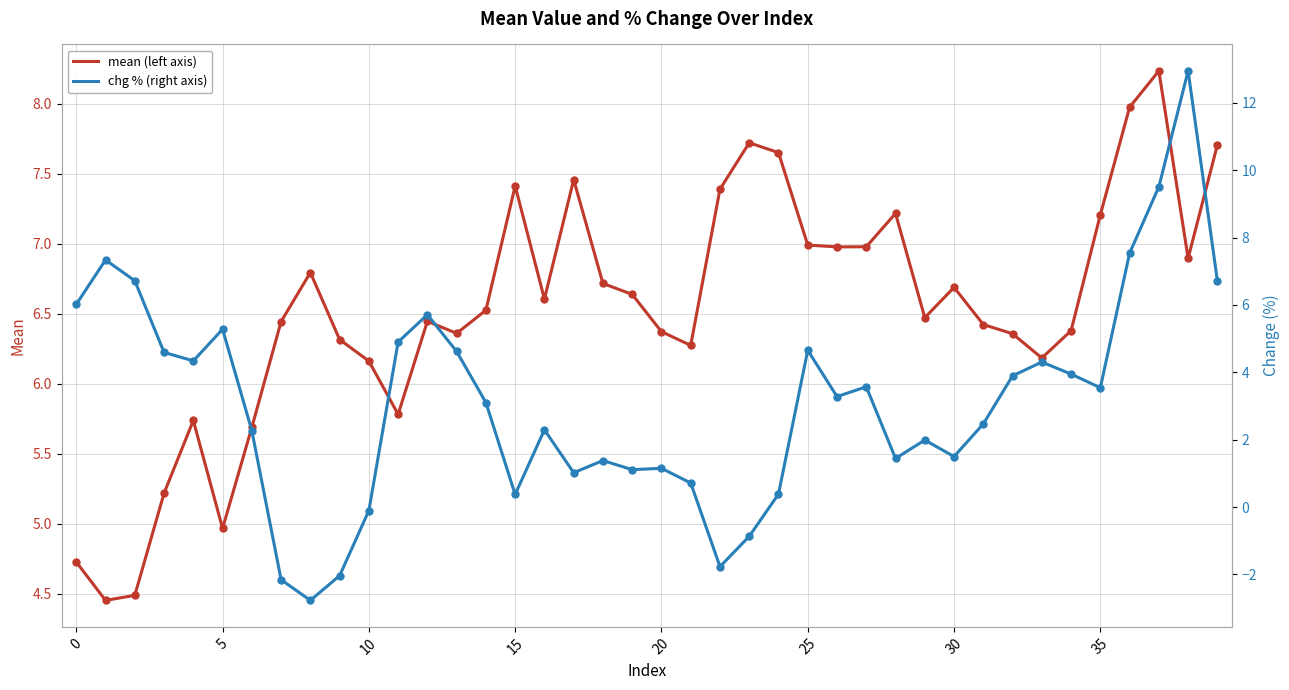

Which series has the largest total across all categories?

mean (left axis)